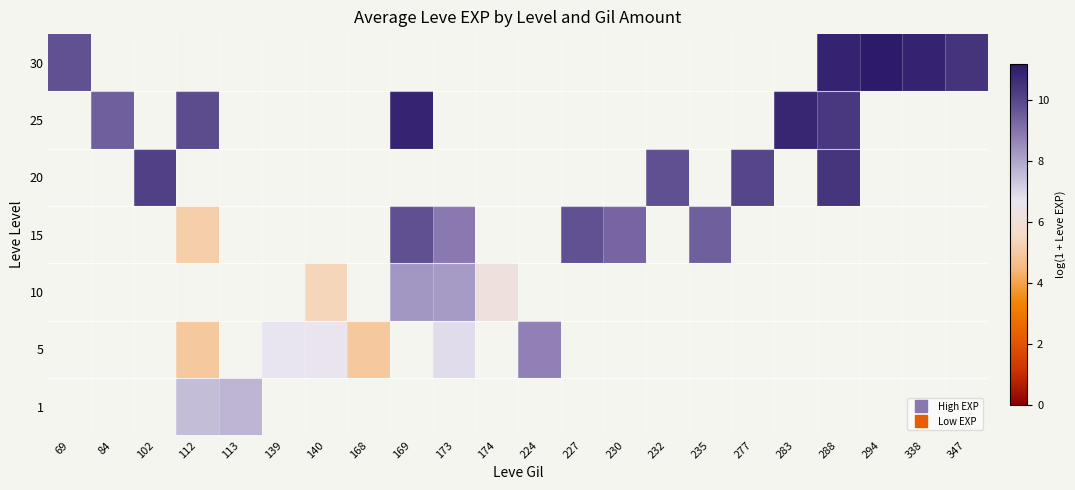

Which label corresponds to the smallest value in the chart?

112